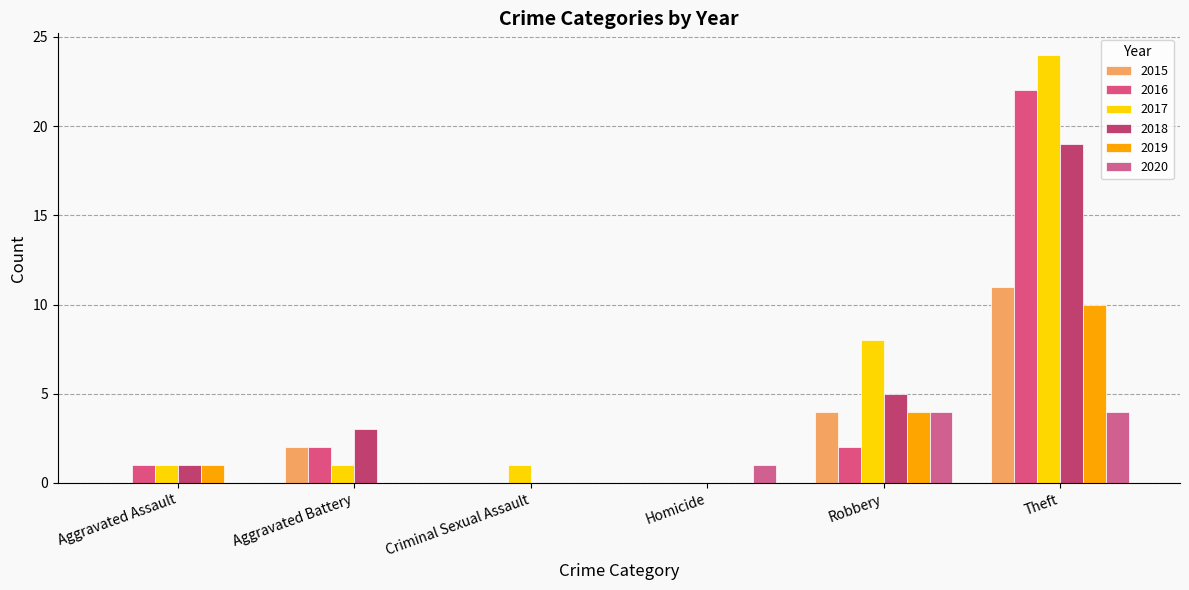

What is the highest value of the 2018 series?

19